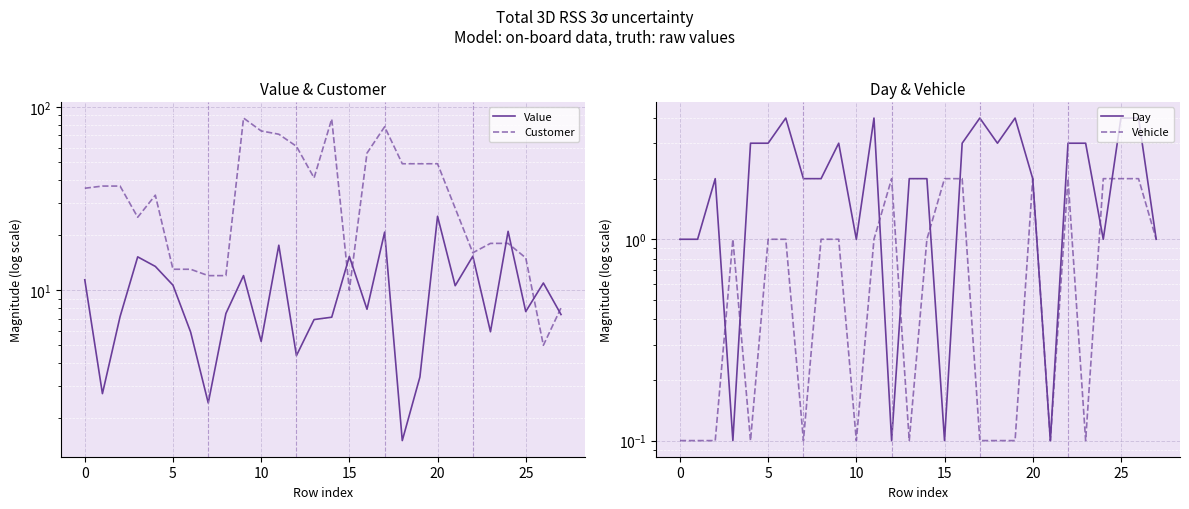

True or false: Customer has a value of 27.9 at 13.

False